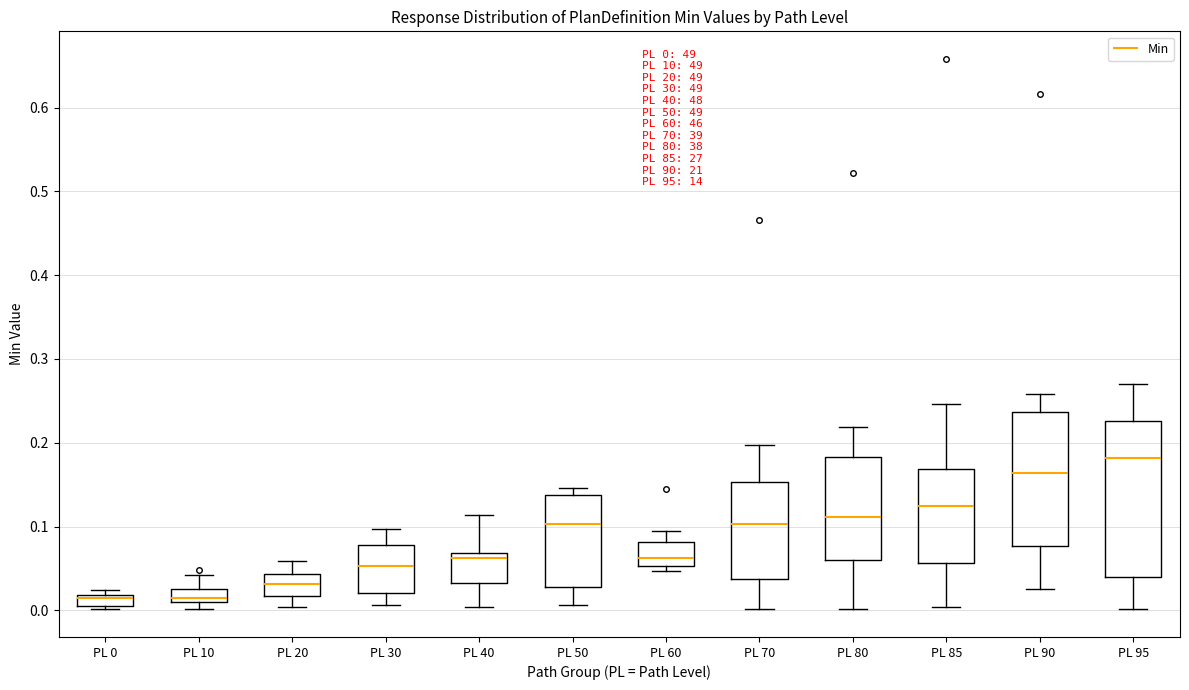

Which box's median line is the highest?

PL 95